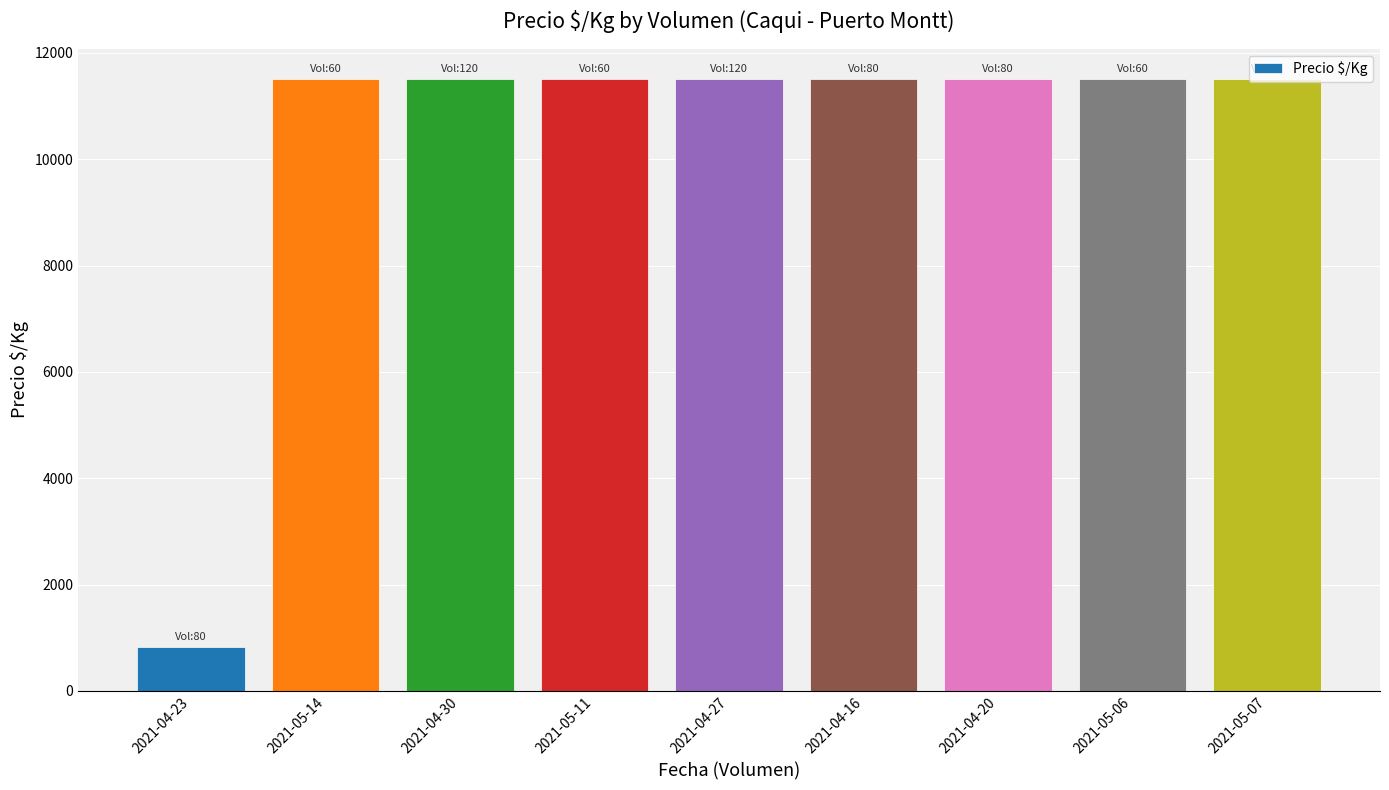

Reading right to left, transcribe all the data shown in this chart.

11500	11500	11500	11500	11500	11500	11500	11500	821